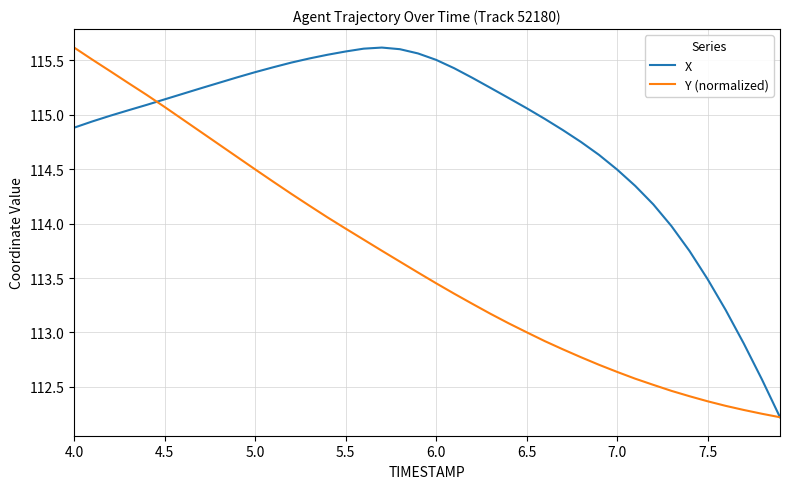

Rank the series by their average value, from highest to lowest.

X, Y (normalized)